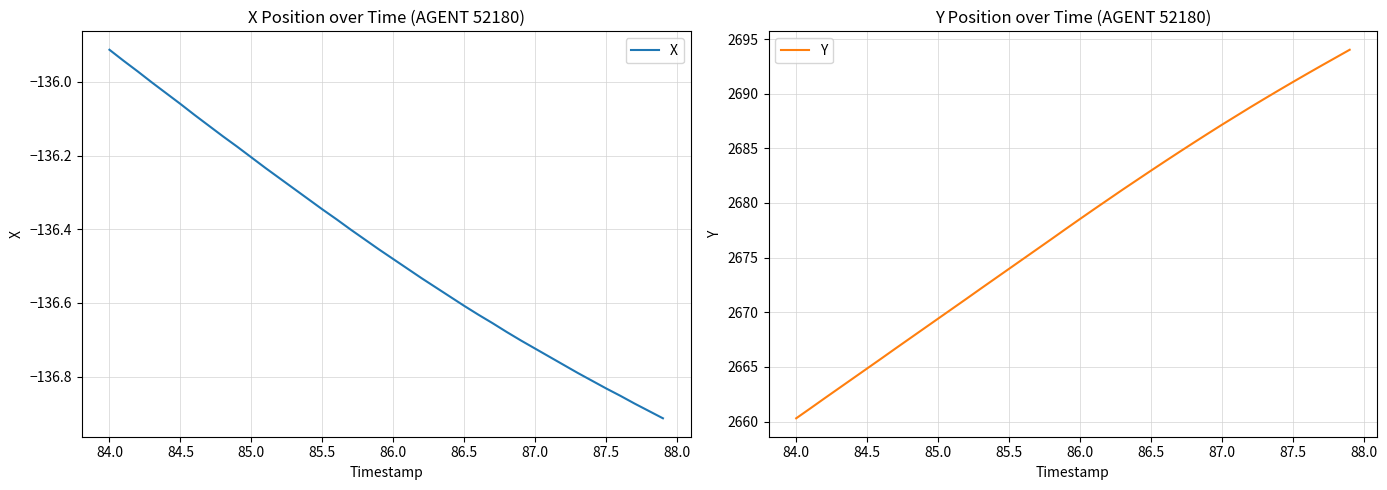

What are all the series names shown in the legend?

X, Y